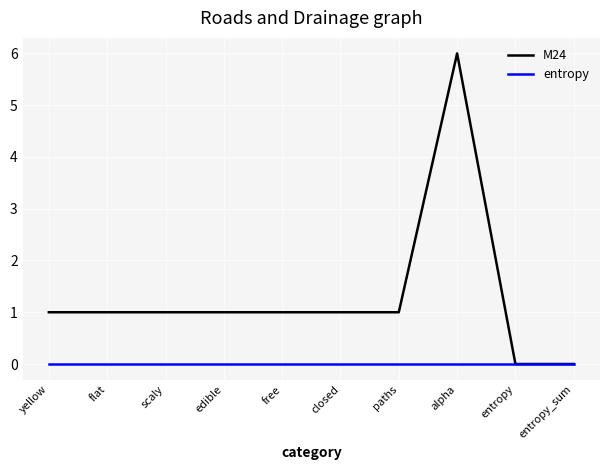

Which series has the largest range (max minus min)?

M24